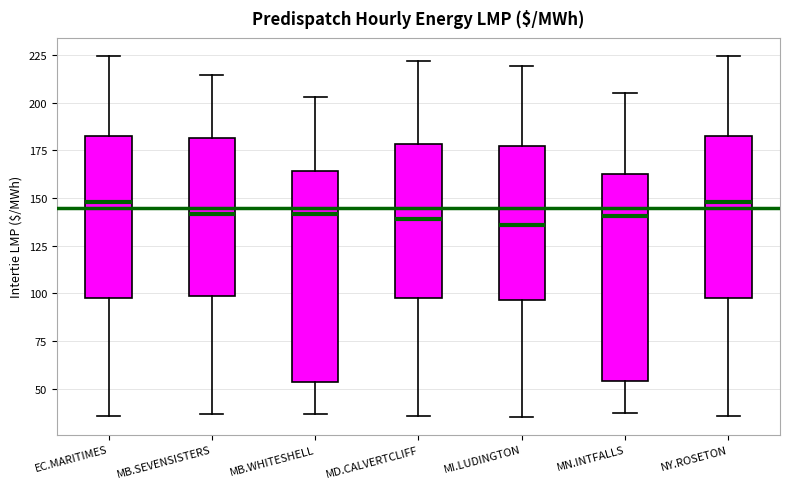

Where is the upper edge of the box for MB.SEVENSISTERS on the y-axis? The values are not printed on the chart, so give them approximately, as read against the axis.

180